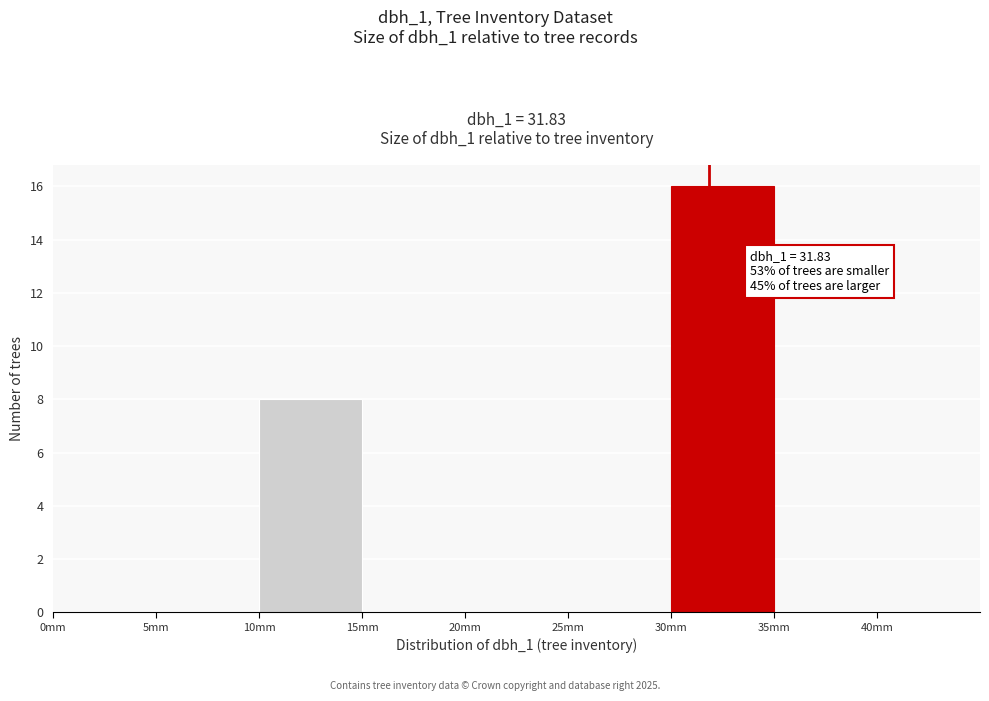

Which range on the x-axis has the tallest bar?

30 to 35